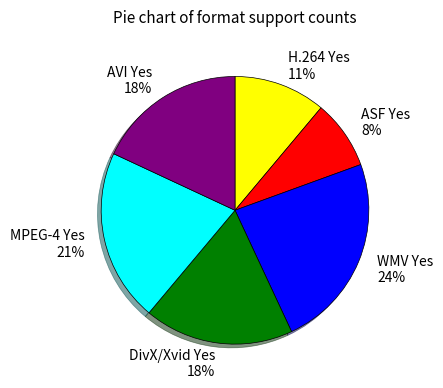

How many slices are in this pie chart?

6